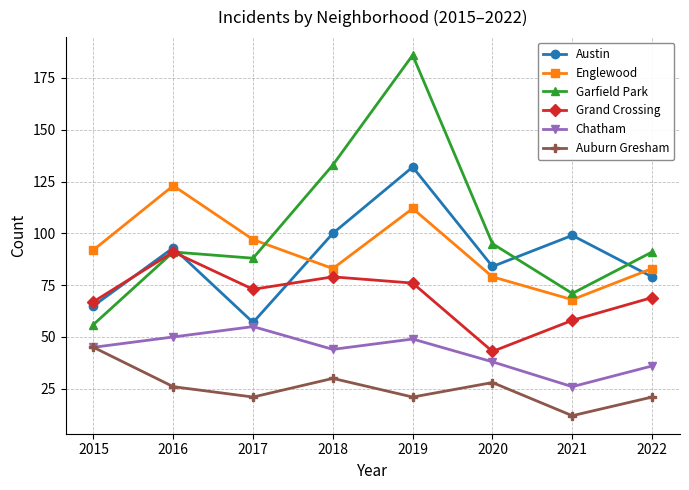

Which series has the largest total across all categories?

Garfield Park